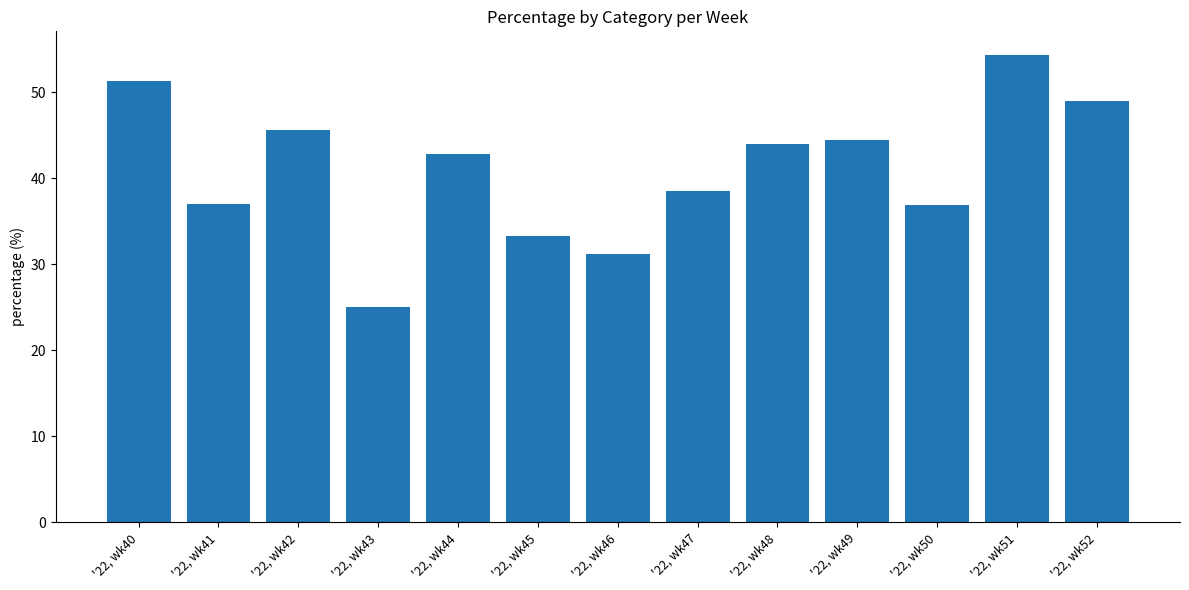

Where is the data nearest to the value 39?

'22, wk47